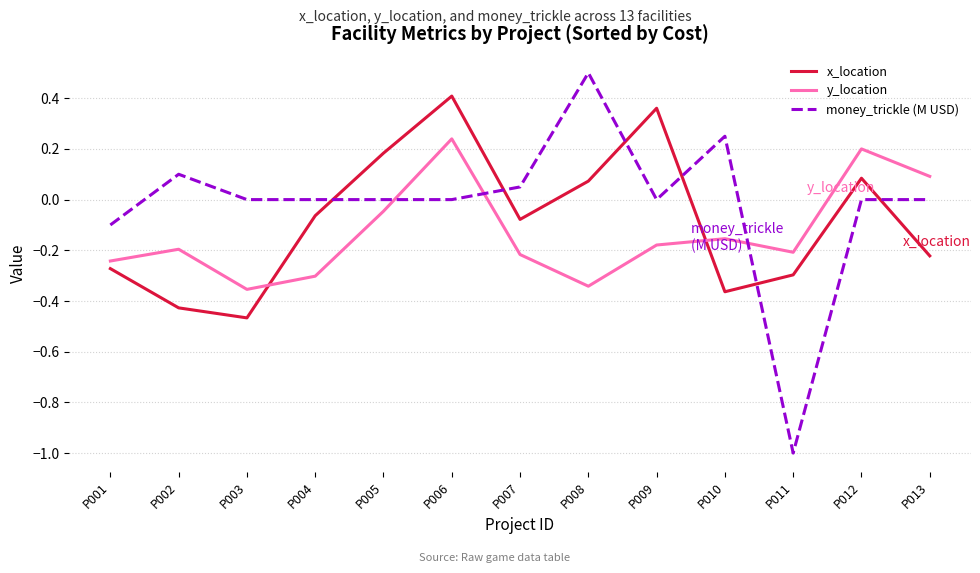

What is the total value across all series at P006?

0.6